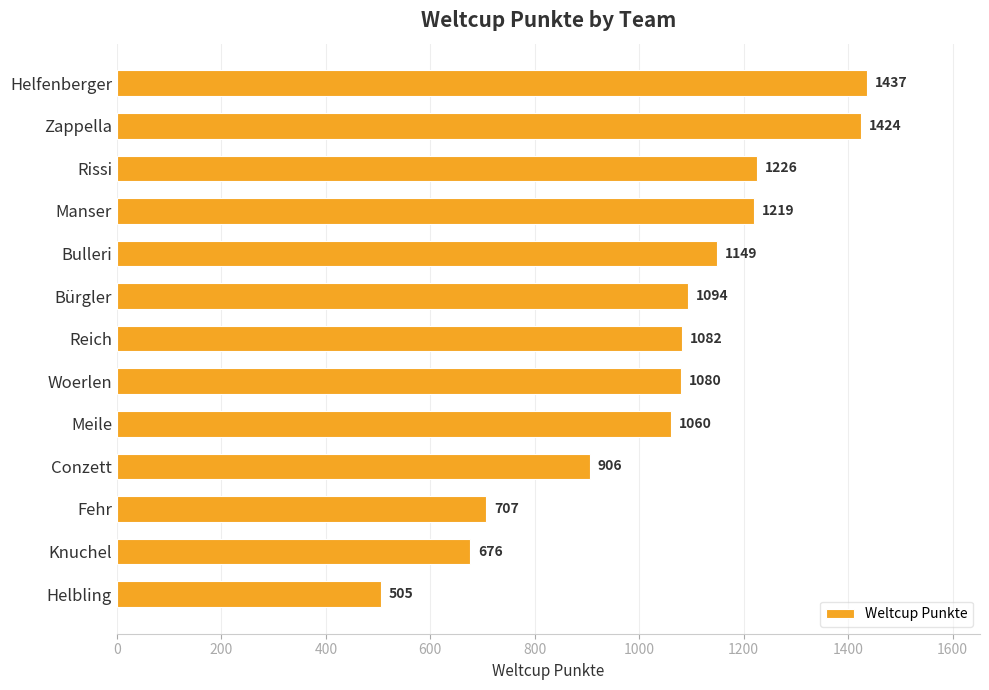

The value at Manser is 1219. True or false?

True